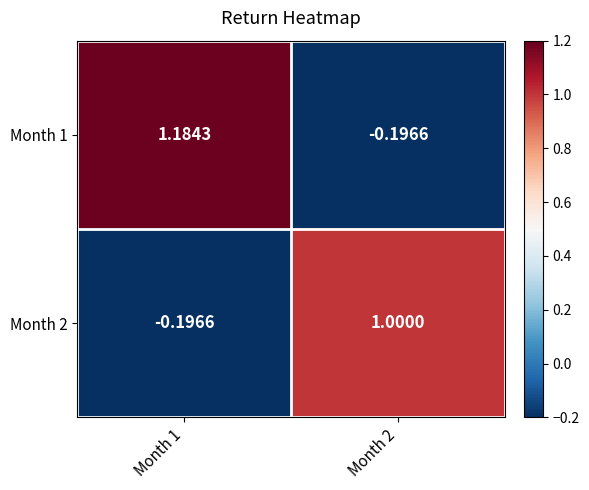

Is the value of Month 2 at Month 2 greater than the value of Month 1 at Month 2?

Yes